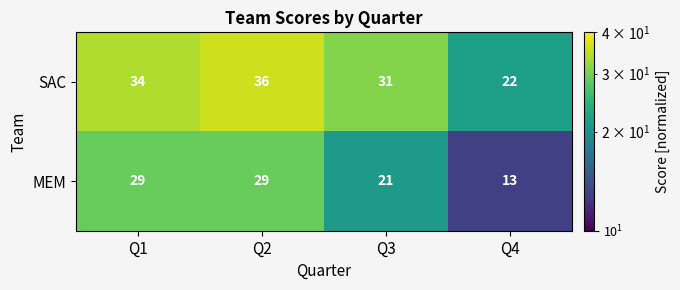

At which category is the sum across all series the highest?

Q2